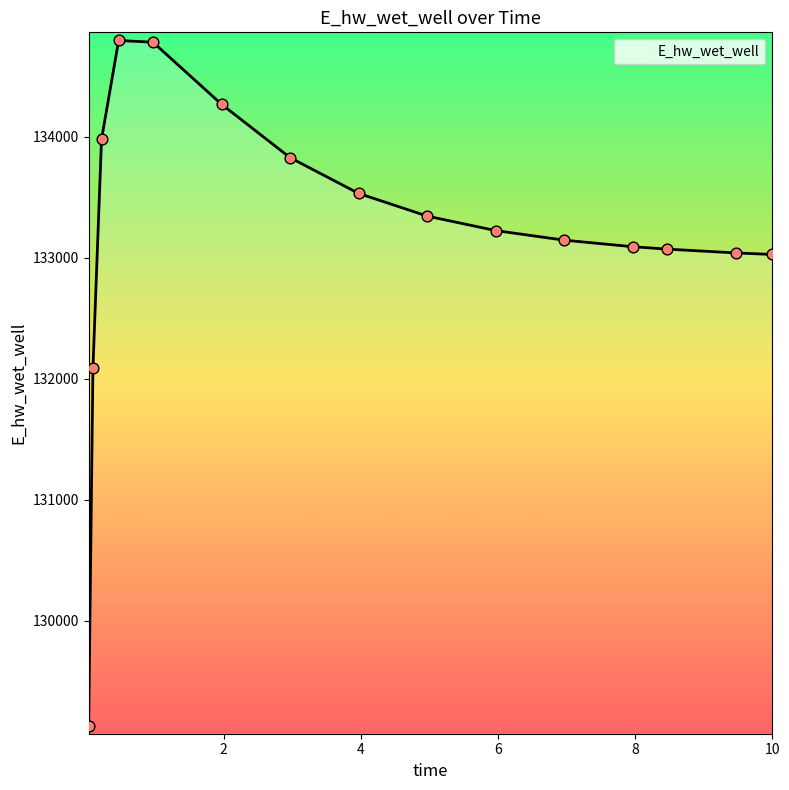

What is the smallest value displayed?

129132.0